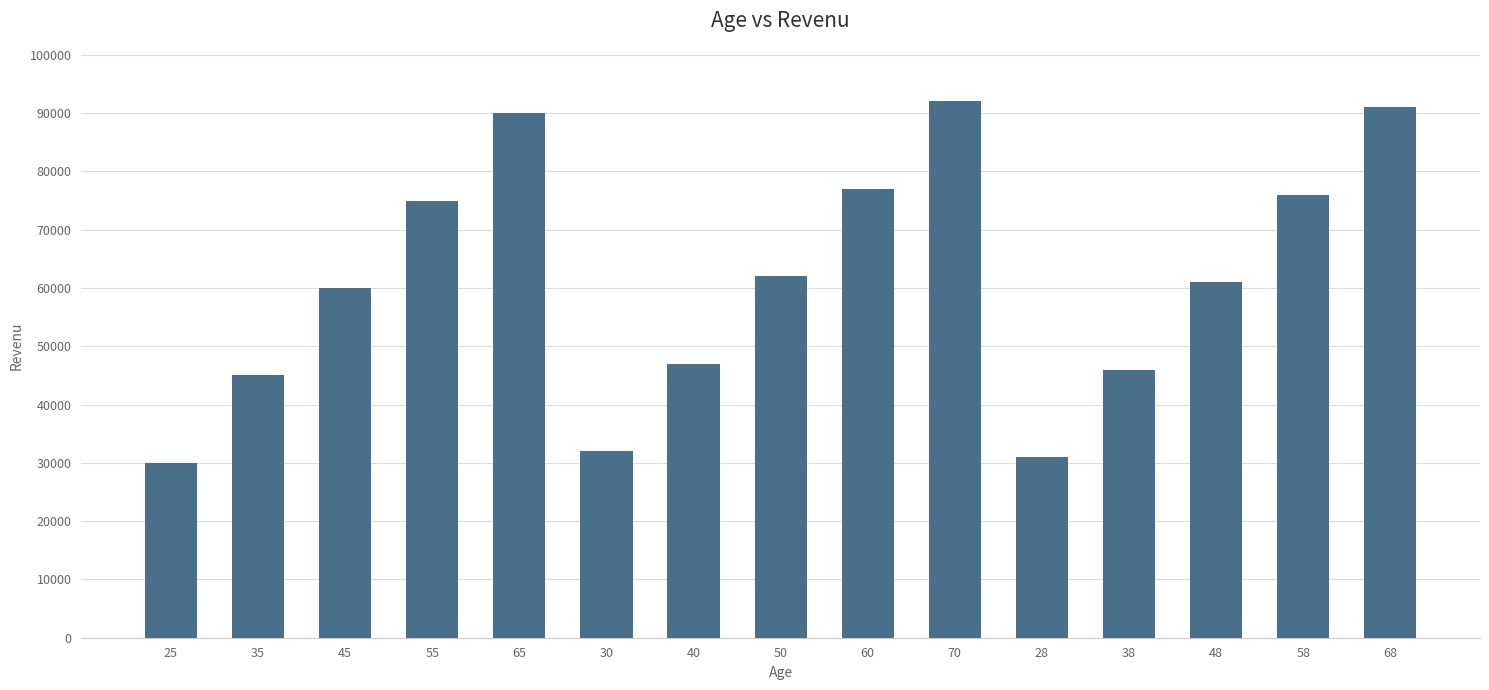

What is the greatest value displayed?

92000